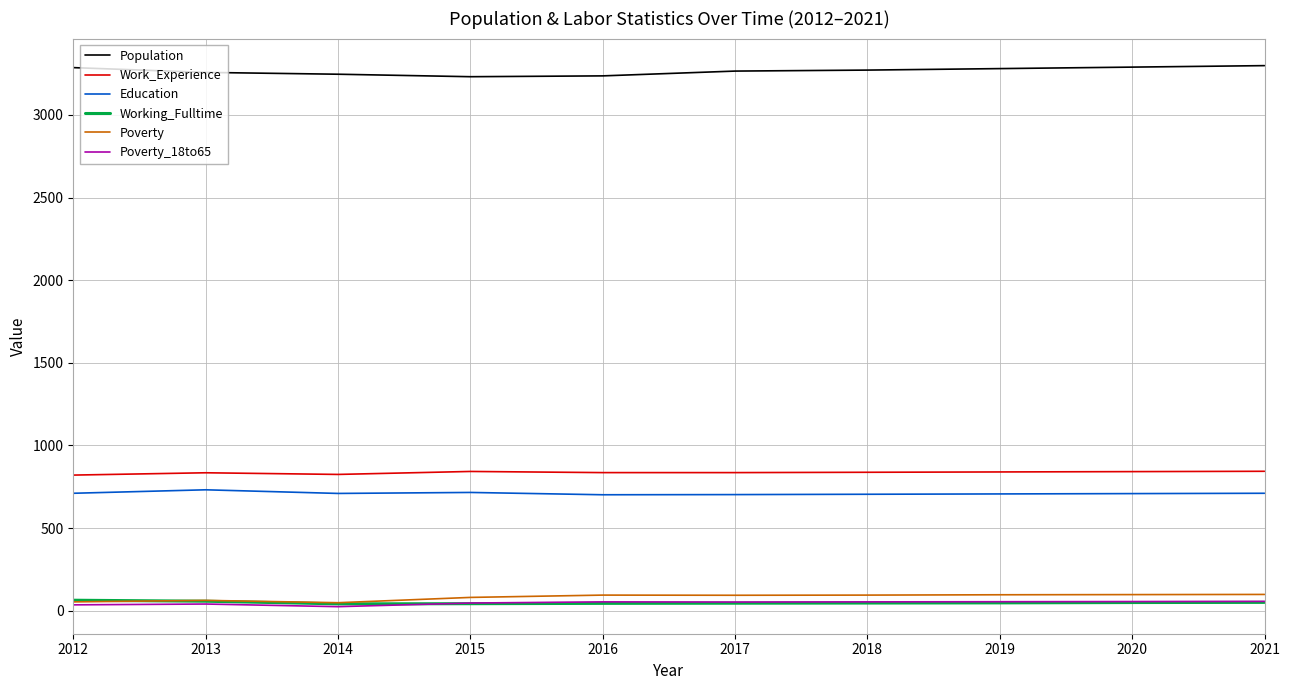

What is the maximum value shown in the chart?

3298